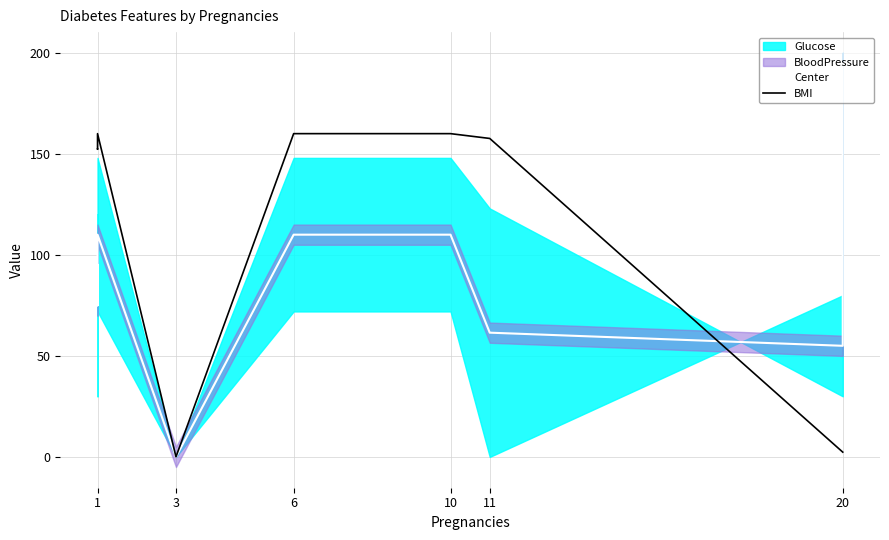

How many data points does each series have?

14